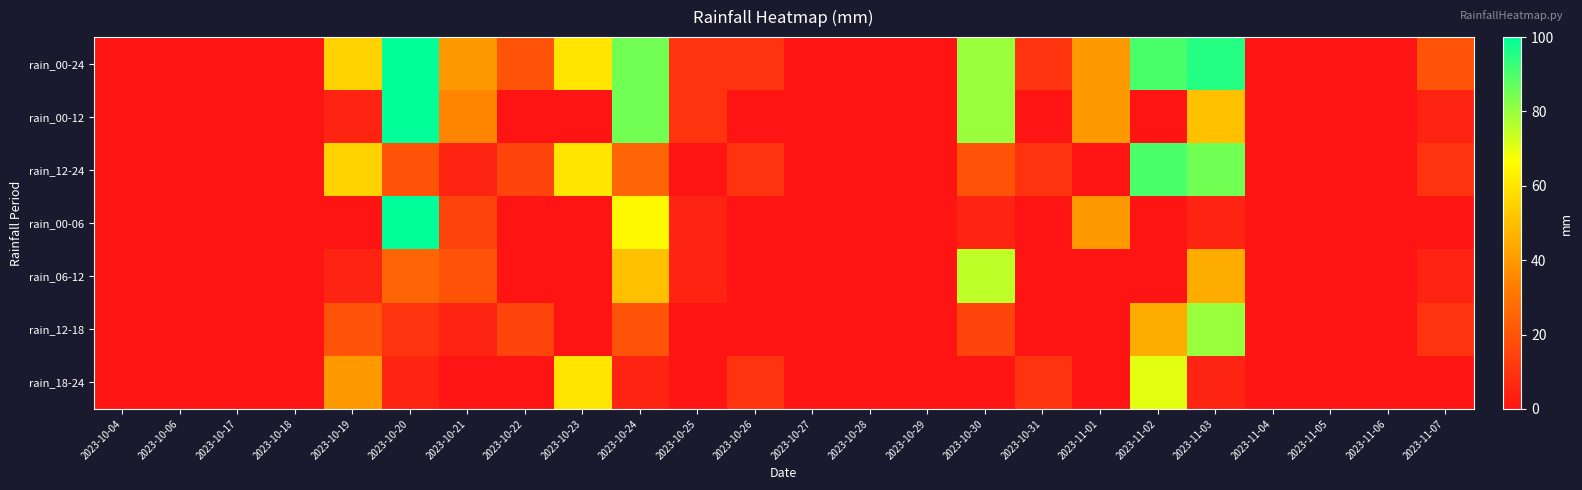

Which series has the largest range (max minus min)?

rain_00-24